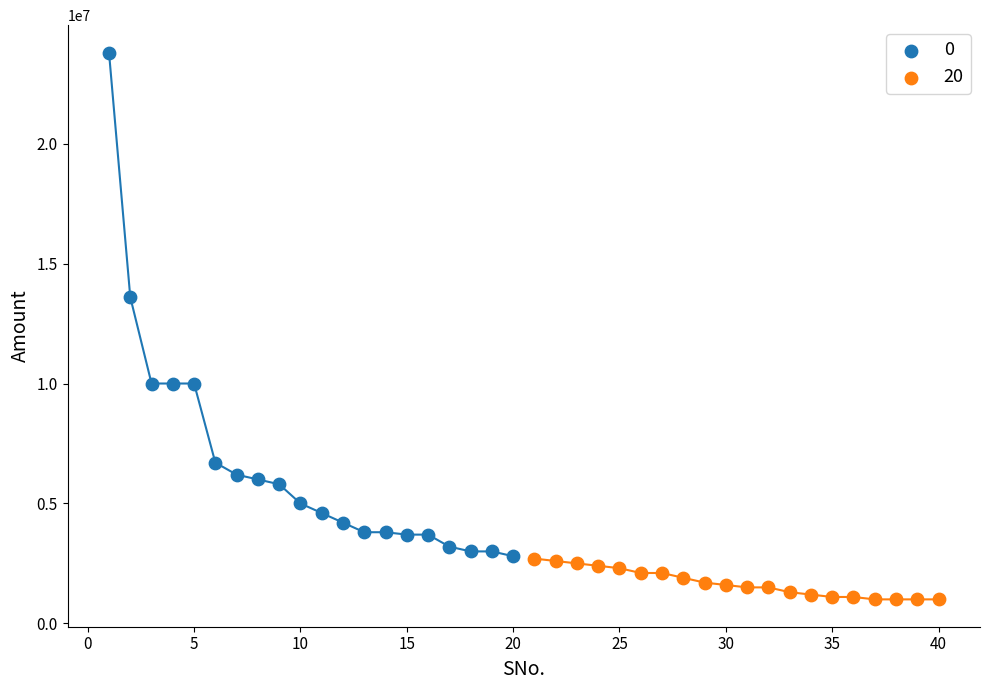

What are all the series names shown in the legend?

0, 20